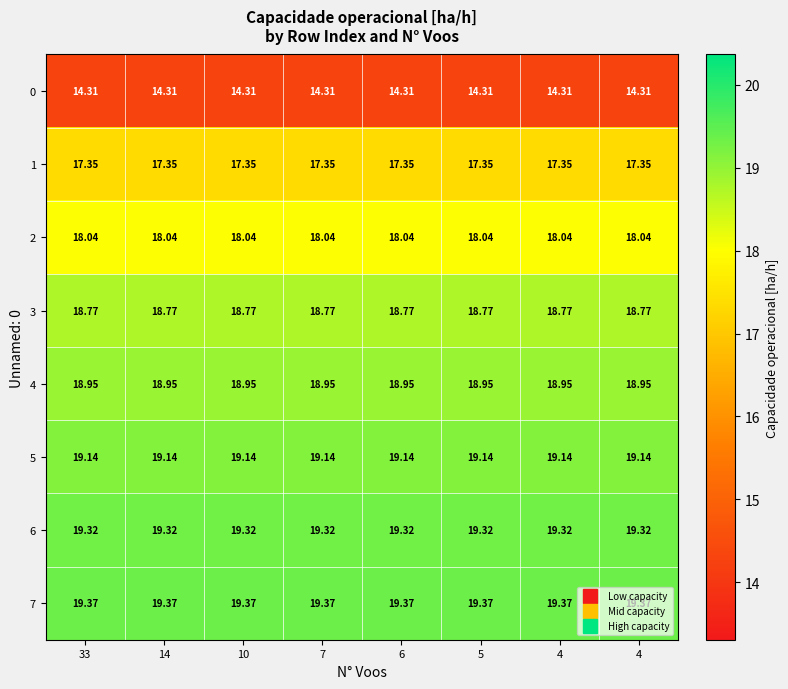

Reading right to left, extract all data points from this chart.

0: 4=14.3	4=14.3	5=14.3	6=14.3	7=14.3	10=14.3	14=14.3	33=14.3
1: 4=17.4	4=17.4	5=17.4	6=17.4	7=17.4	10=17.4	14=17.4	33=17.4
2: 4=18.0	4=18.0	5=18.0	6=18.0	7=18.0	10=18.0	14=18.0	33=18.0
3: 4=18.8	4=18.8	5=18.8	6=18.8	7=18.8	10=18.8	14=18.8	33=18.8
4: 4=18.9	4=18.9	5=18.9	6=18.9	7=18.9	10=18.9	14=18.9	33=18.9
5: 4=19.1	4=19.1	5=19.1	6=19.1	7=19.1	10=19.1	14=19.1	33=19.1
6: 4=19.3	4=19.3	5=19.3	6=19.3	7=19.3	10=19.3	14=19.3	33=19.3
7: 4=19.4	4=19.4	5=19.4	6=19.4	7=19.4	10=19.4	14=19.4	33=19.4